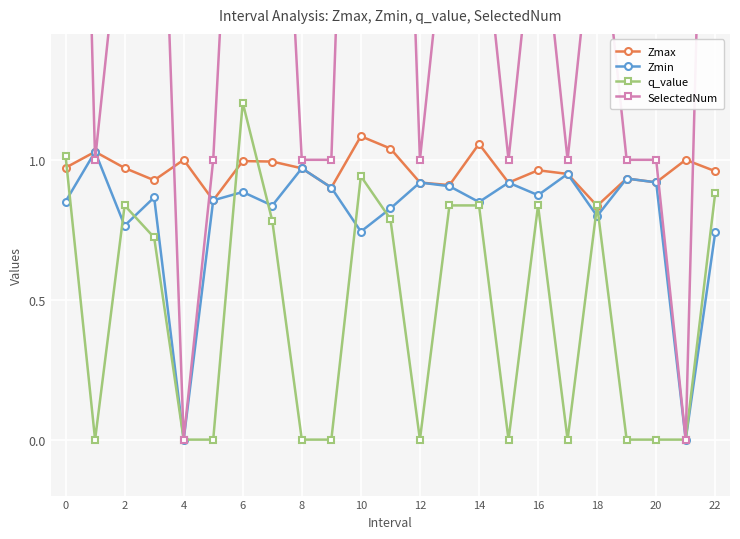

Read the SelectedNum value at 15.

1.0